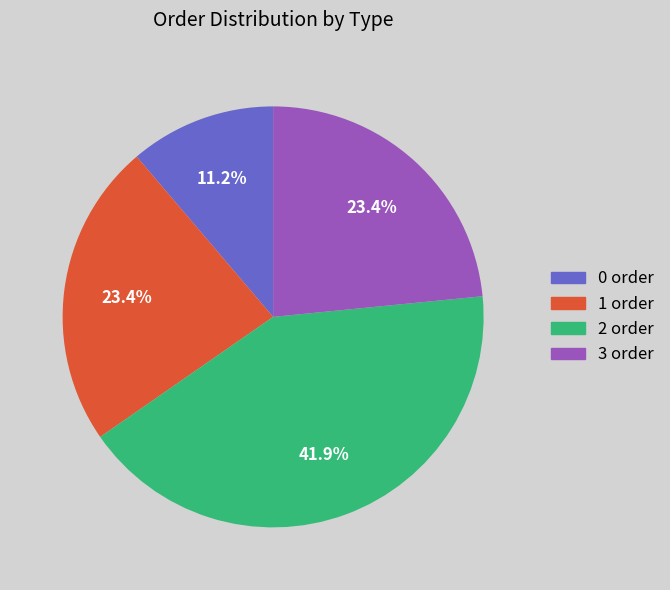

Count the number of slices in the pie.

4